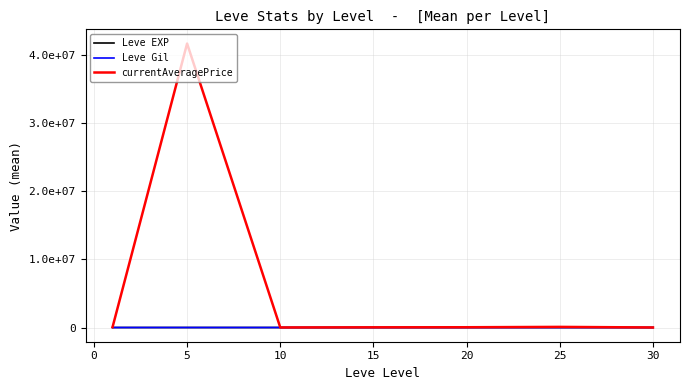

Which series has the largest range (max minus min)?

currentAveragePrice